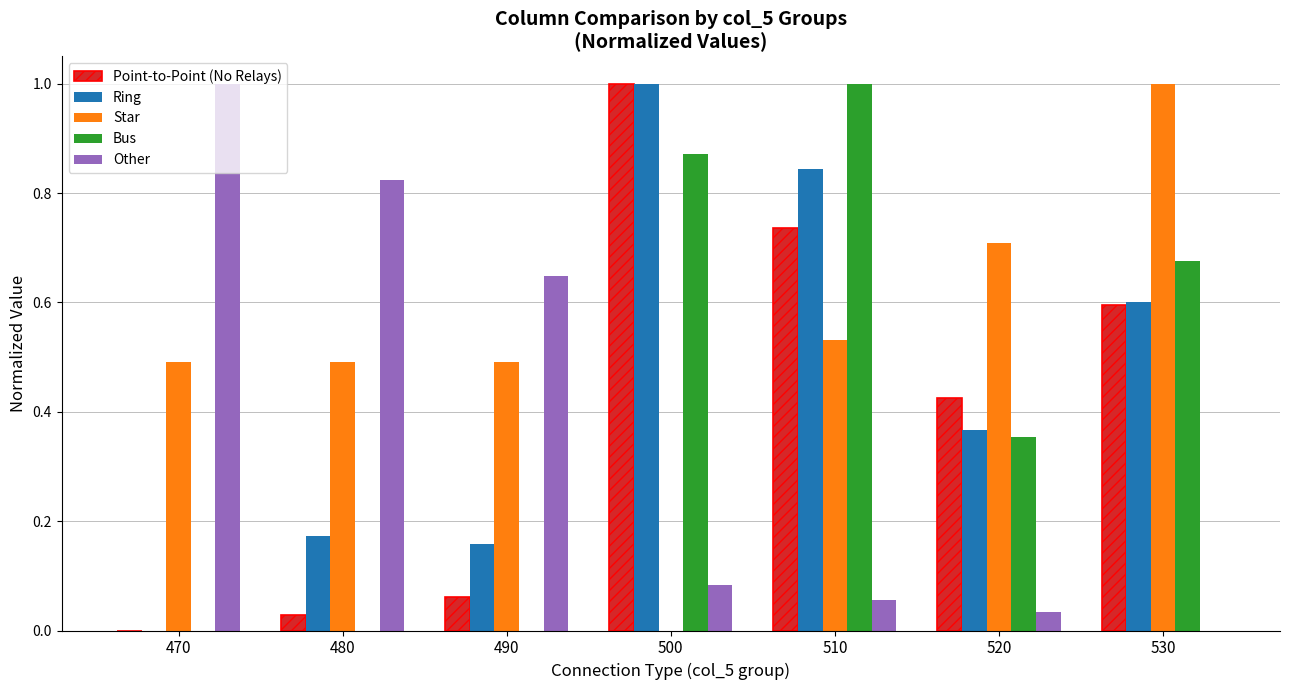

Which series has the largest total across all categories?

Star